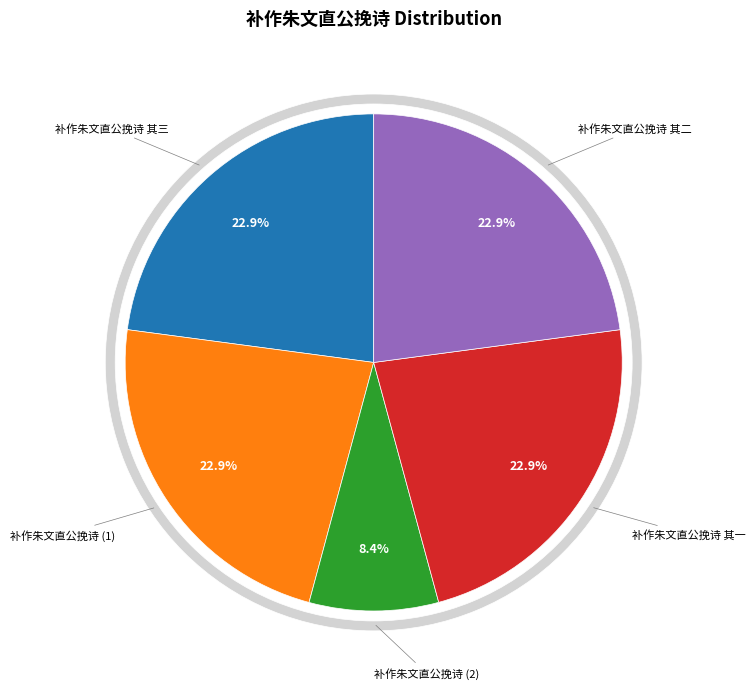

Does any single category account for the majority?

No